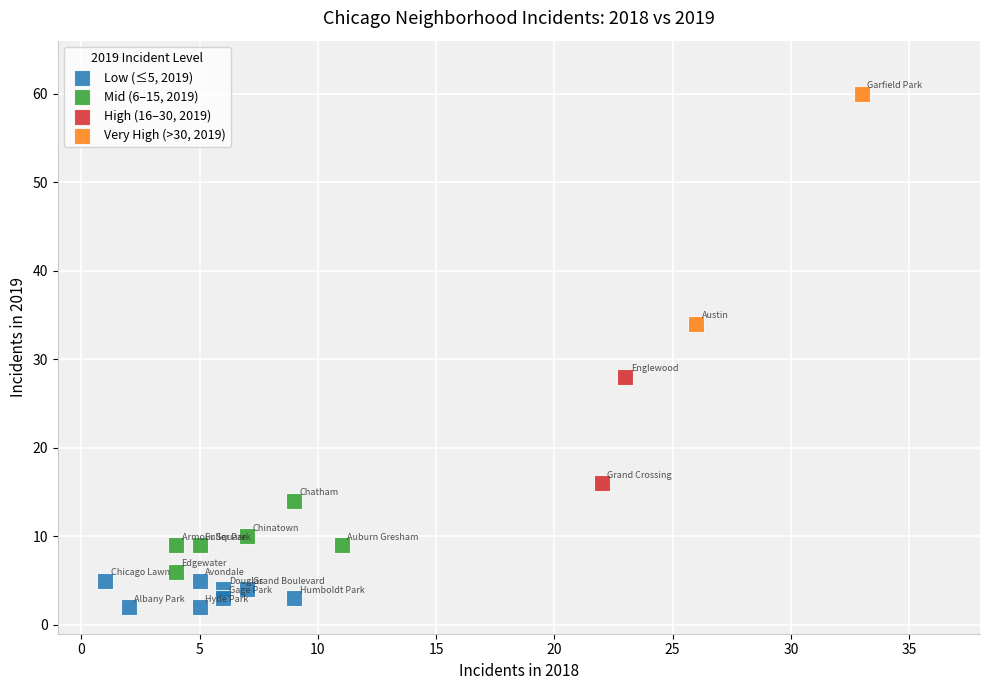

Which series has the widest spread of Y values?

Very High (>30, 2019)